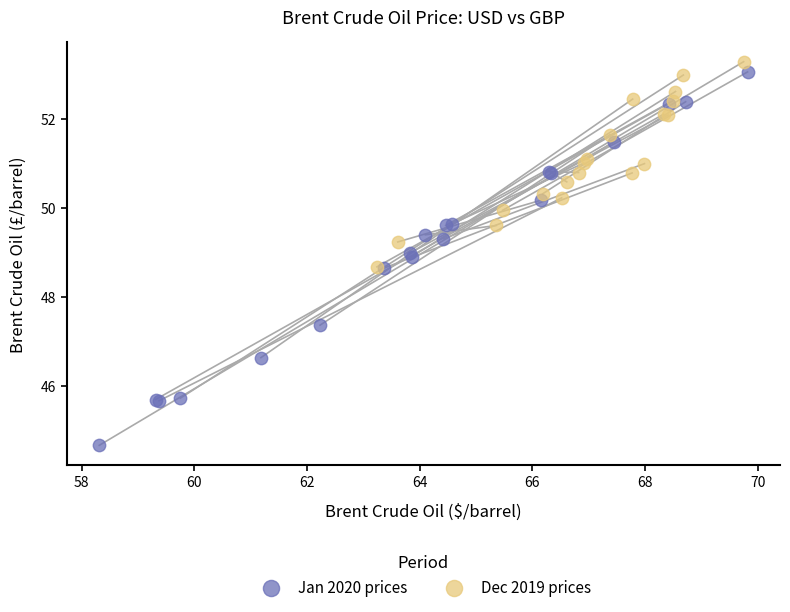

What are all the series names shown in the legend?

Jan 2020 prices, Dec 2019 prices